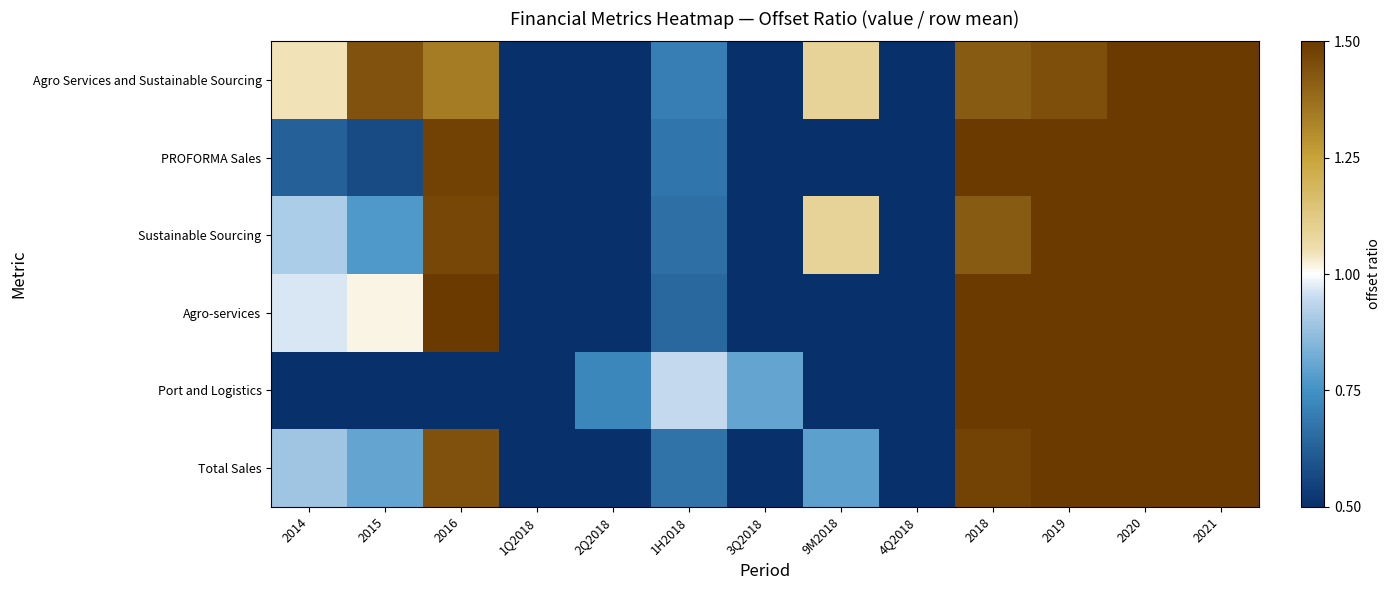

Reading left to right, what are all the values shown in this chart?

Agro Services and Sustainable Sourcing: 2014=1.0	2015=1.4	2016=1.3	1Q2018=0.3	2Q2018=0.4	1H2018=0.7	3Q2018=0.4	9M2018=1.1	4Q2018=0.3	2018=1.4	2019=1.4	2020=1.5	2021=1.6
PROFORMA Sales: 2014=0.6	2015=0.6	2016=1.5	1Q2018=0.2	2Q2018=0.4	1H2018=0.7	3Q2018=0.5	9M2018=0.4	4Q2018=0.4	2018=1.6	2019=1.8	2020=2.0	2021=2.2
Sustainable Sourcing: 2014=0.9	2015=0.8	2016=1.5	1Q2018=0.3	2Q2018=0.3	1H2018=0.7	3Q2018=0.4	9M2018=1.1	4Q2018=0.3	2018=1.4	2019=1.6	2020=1.8	2021=1.9
Agro-services: 2014=1.0	2015=1.0	2016=1.6	1Q2018=0.2	2Q2018=0.4	1H2018=0.6	3Q2018=0.4	9M2018=0.0	4Q2018=0.5	2018=1.5	2019=1.7	2020=1.9	2021=2.1
Port and Logistics: 2014=0.2	2015=0.2	2016=0.2	1Q2018=0.2	2Q2018=0.7	1H2018=0.9	3Q2018=0.8	9M2018=0.0	4Q2018=0.2	2018=2.0	2019=2.2	2020=2.5	2021=2.7
Total Sales: 2014=0.9	2015=0.8	2016=1.4	1Q2018=0.3	2Q2018=0.4	1H2018=0.7	3Q2018=0.4	9M2018=0.8	4Q2018=0.4	2018=1.5	2019=1.6	2020=1.8	2021=2.0